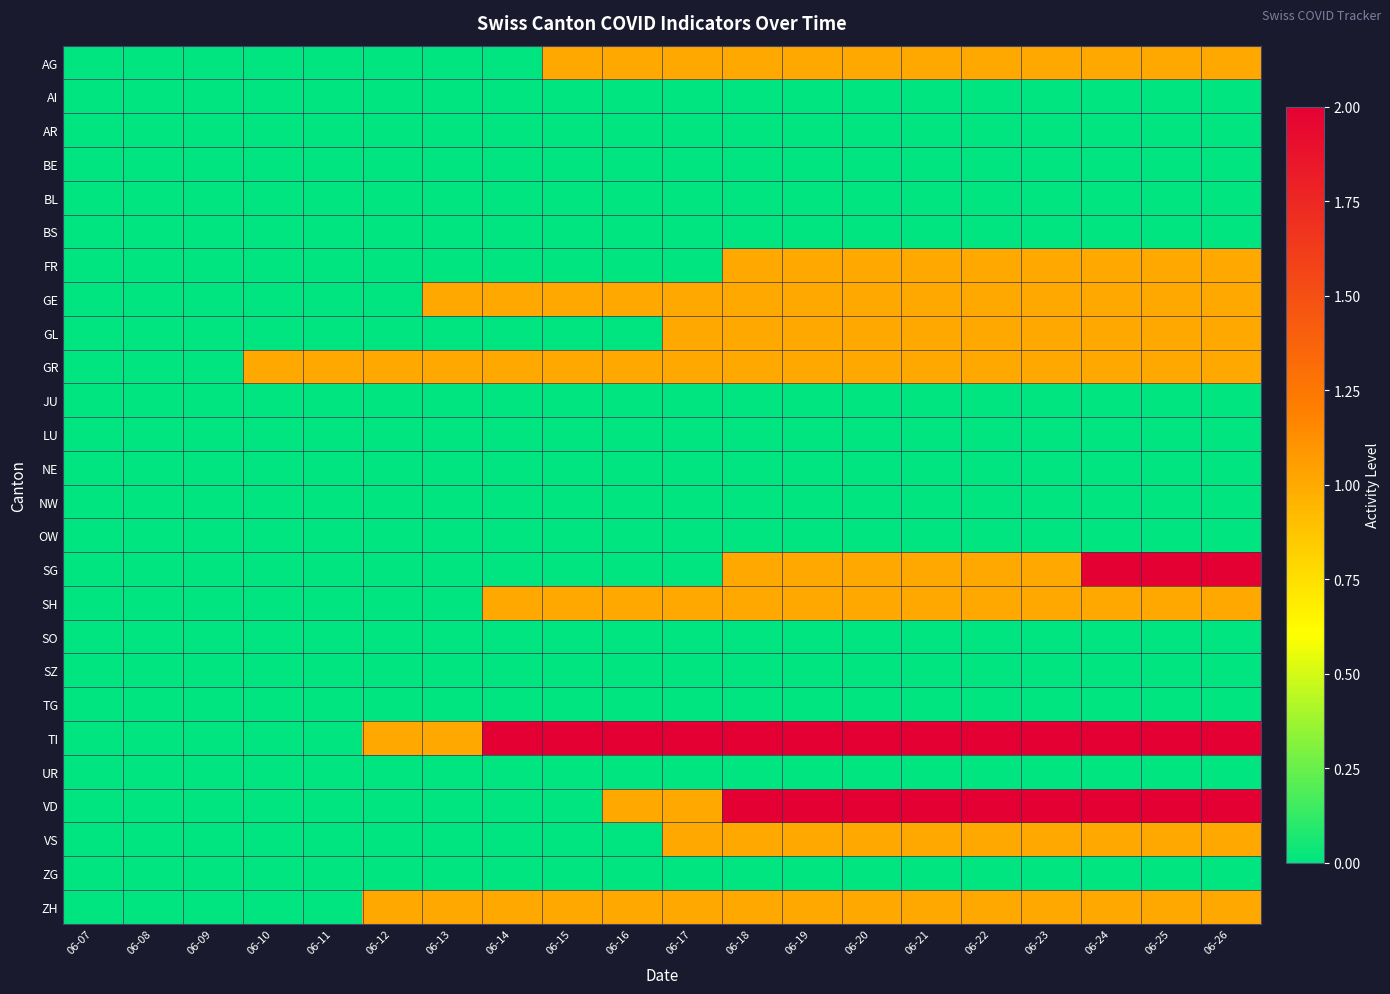

Which series has the largest range (max minus min)?

SG